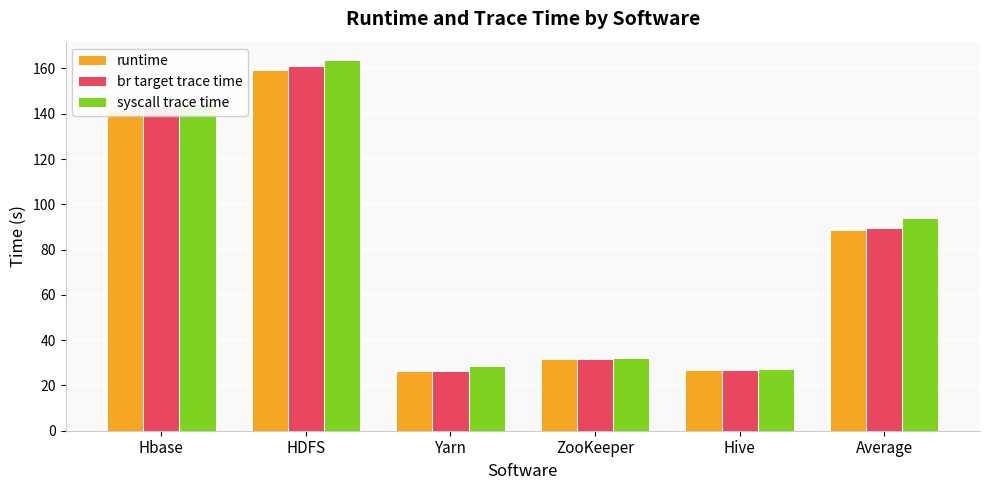

What is the label of the 5th bar from the right?

HDFS